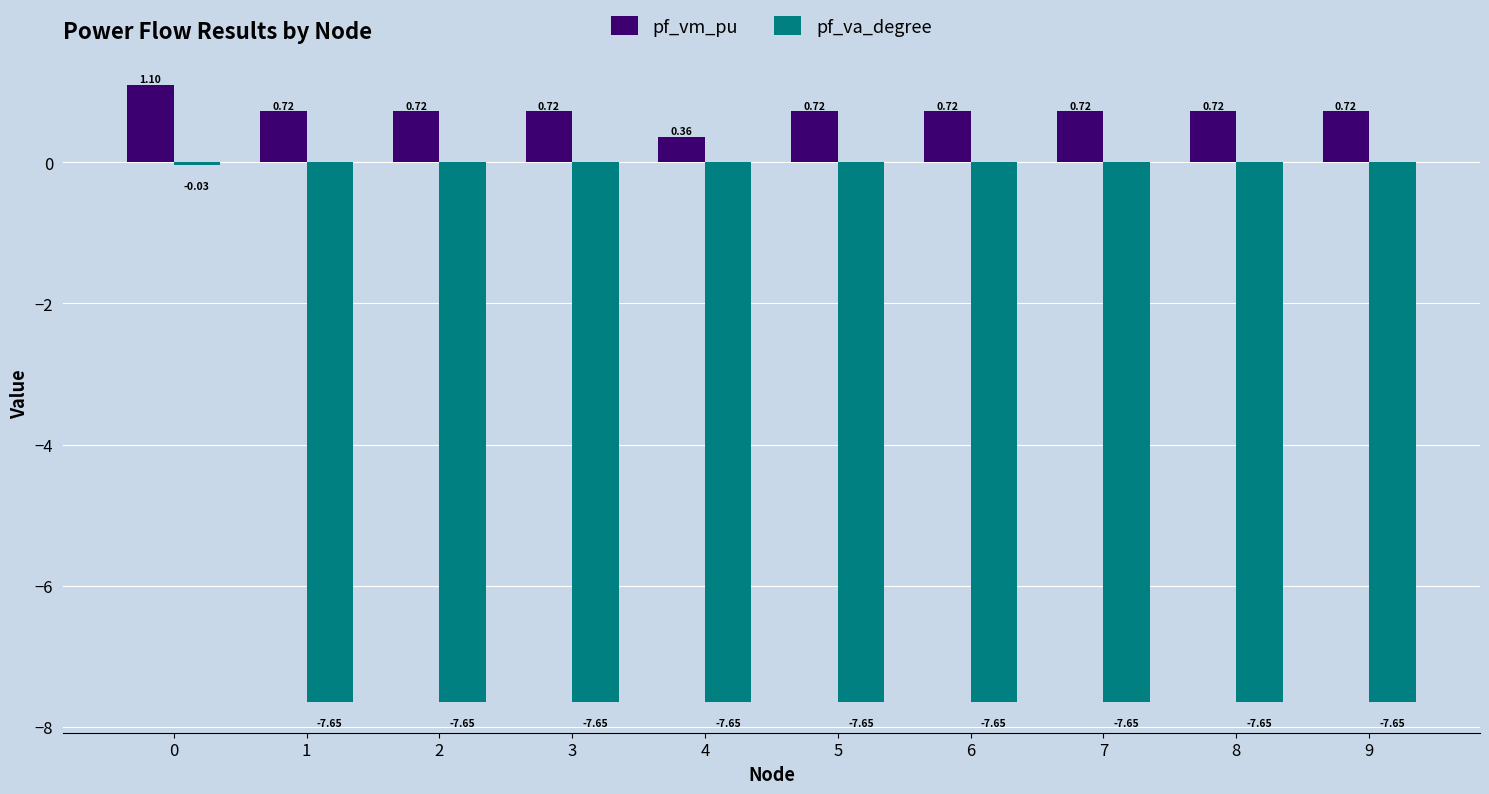

What is the difference between the highest and lowest values at 8?

8.4